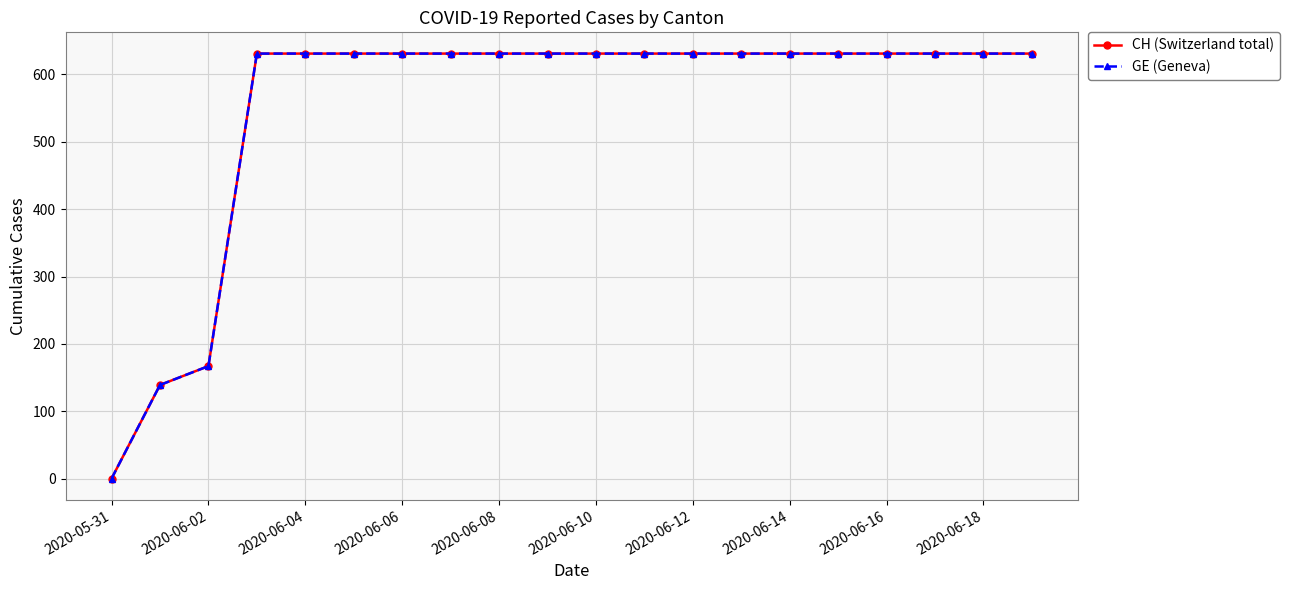

How many lines are shown in the chart?

2